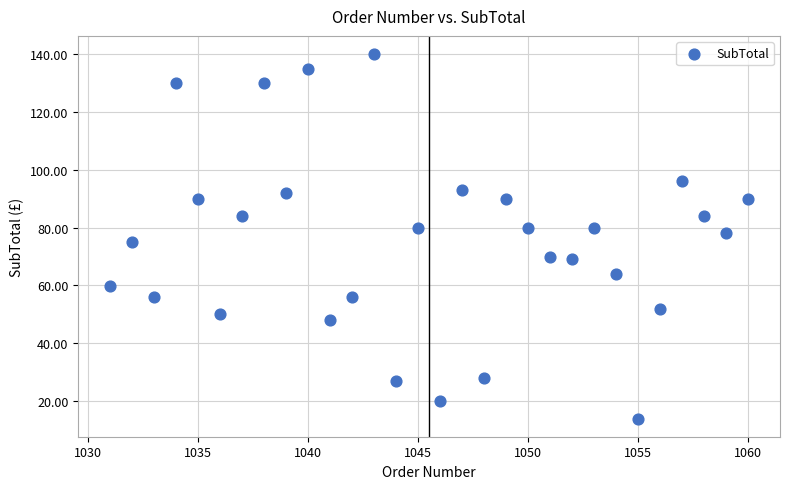

What is the range of Y values (max minus min)?

126.0